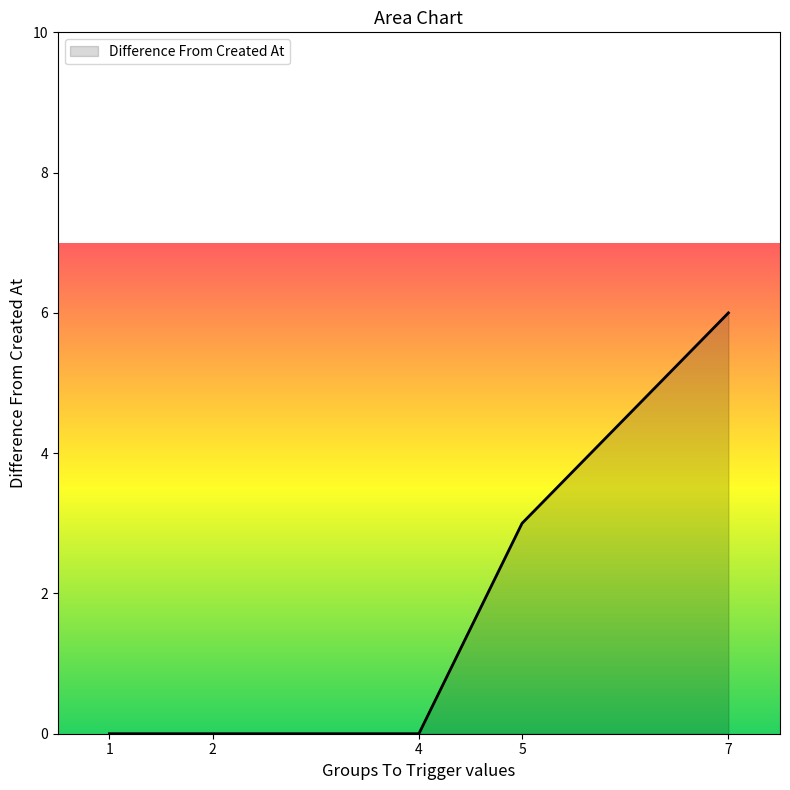

The chart shows a value of -4 at 1. True or false?

False